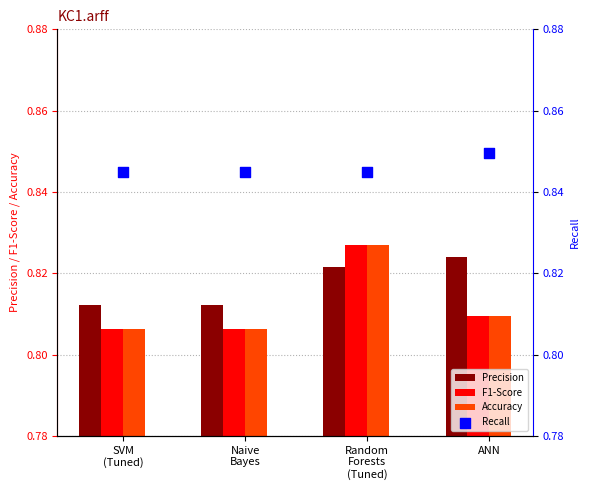

What are all the series names shown in the legend?

Precision, F1-Score, Accuracy, Recall